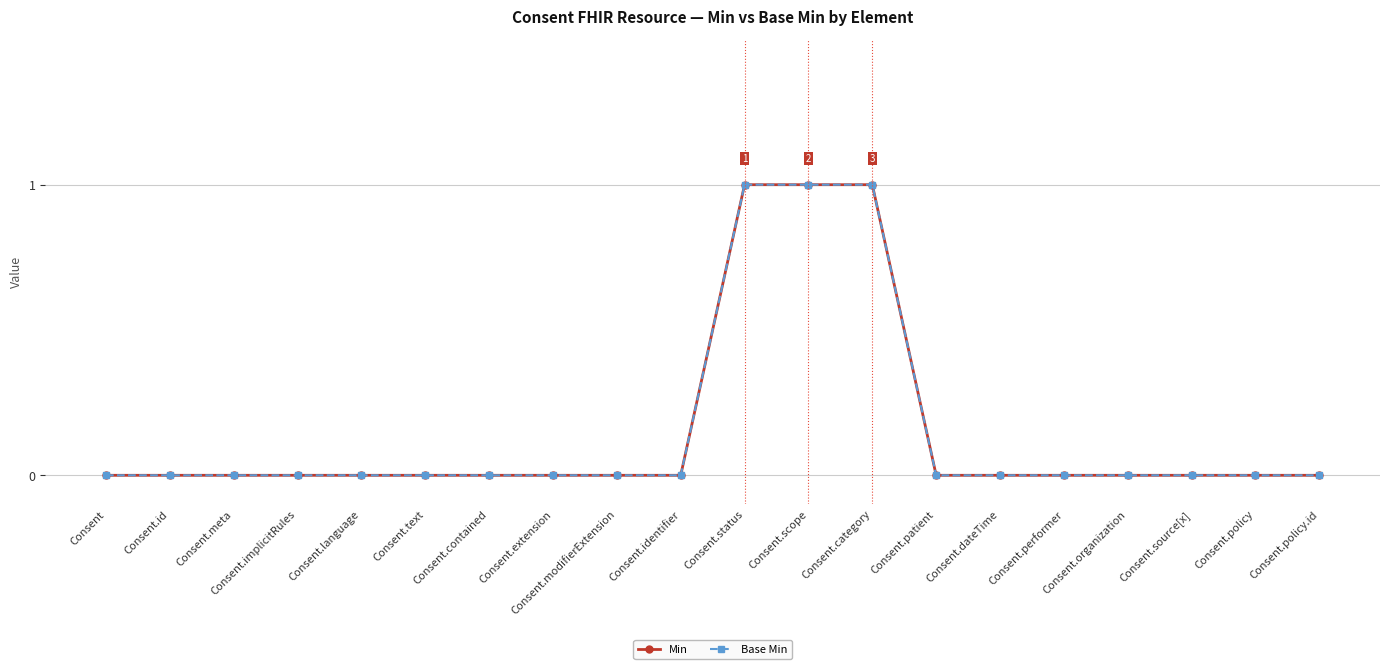

How many lines are shown in the chart?

2